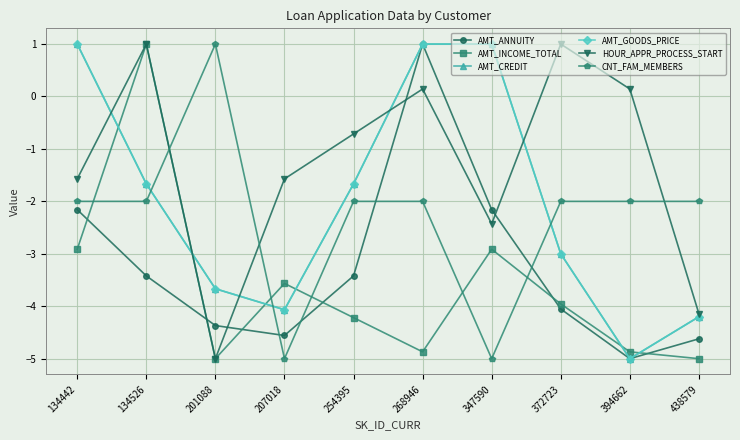

How many series are shown in this chart?

6